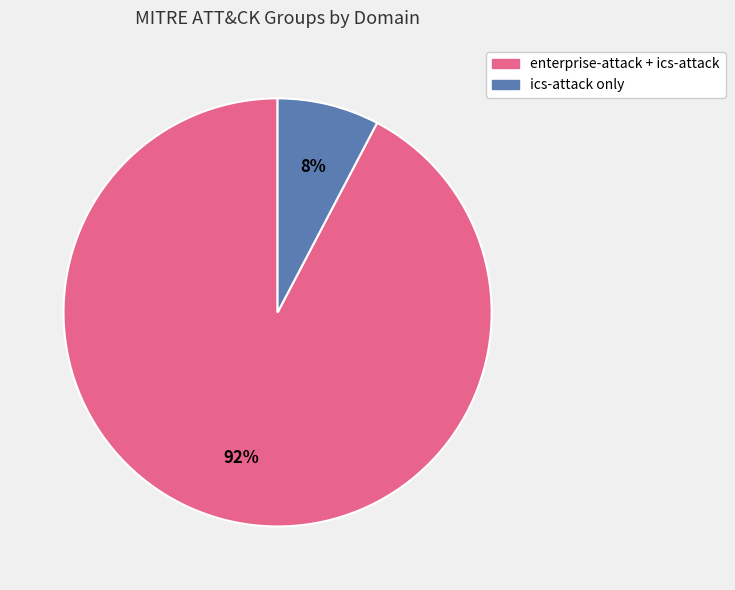

To the nearest percent, what is the average slice percentage?

50%